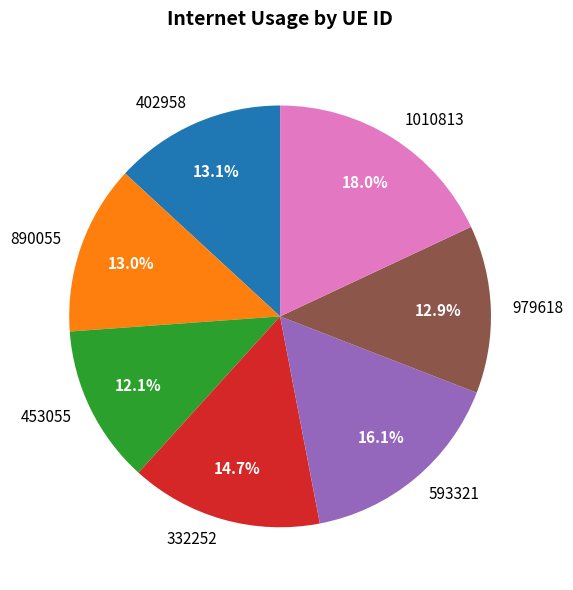

What is the smallest slice in the pie chart?

453055